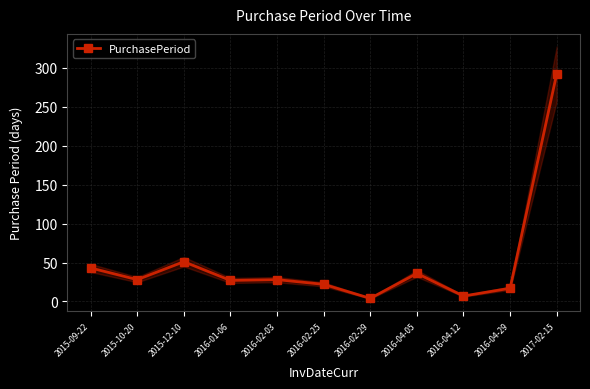

Which has a higher value, 2016-02-29 or 2016-04-29?

2016-04-29